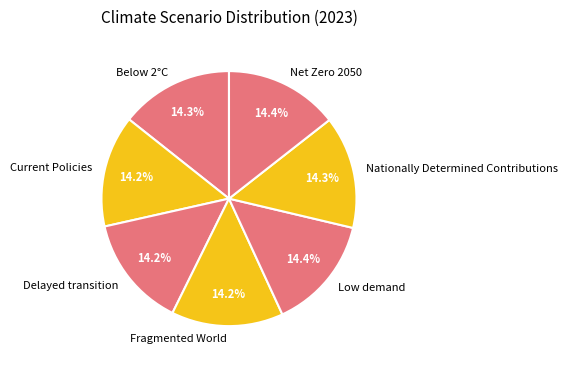

Is Below 2°C the majority of the pie?

No